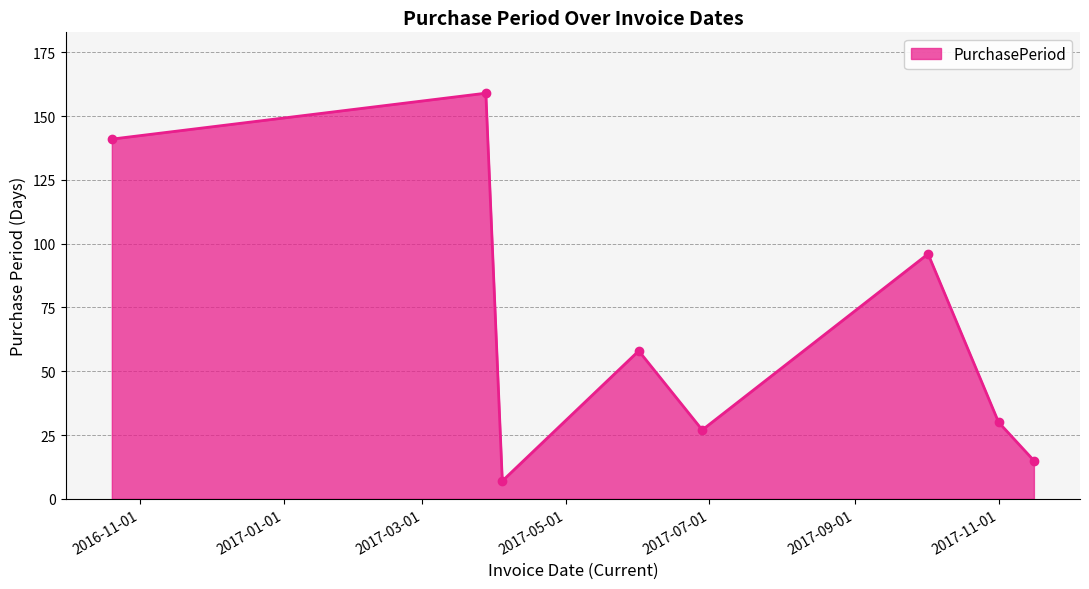

What is the greatest value displayed?

159